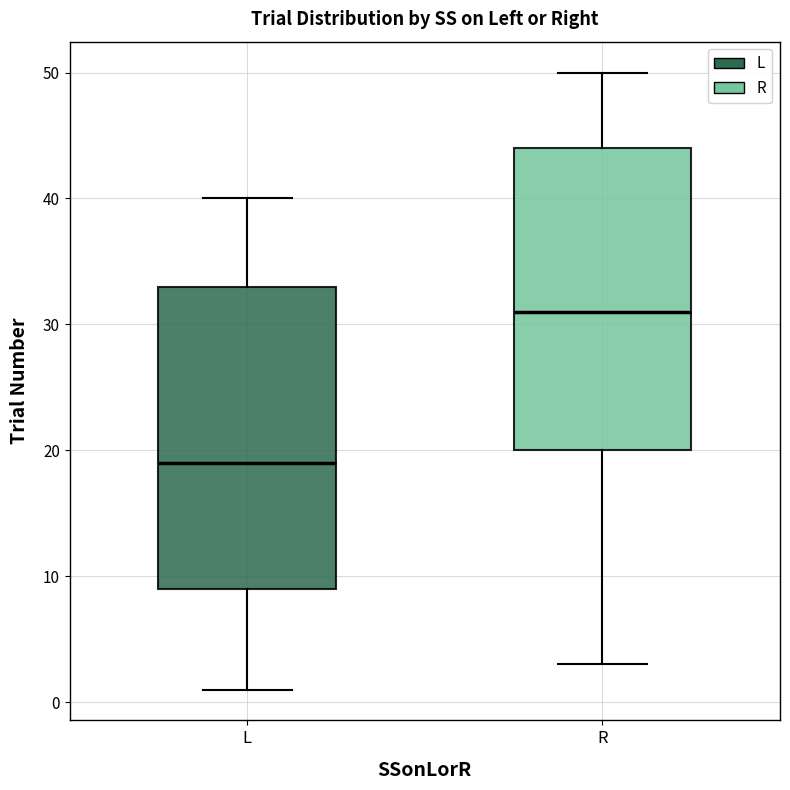

Reading left to right, read every box against the y-axis: the position of its median line, the range the box covers, and the ends of its whiskers. The values are not printed on the chart, so give them approximately, as read against the axis.

L: median 19, box 9 to 33, whiskers 1 to 40
R: median 31, box 20 to 44, whiskers 3 to 50